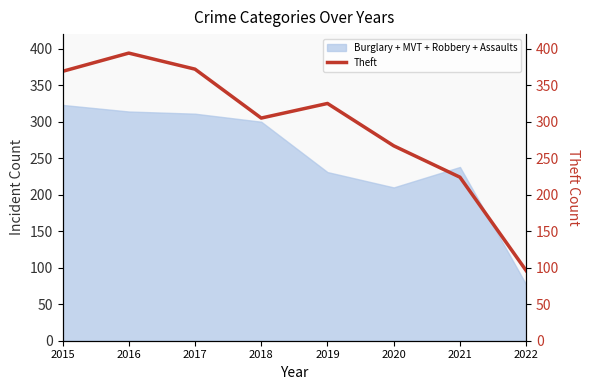

The value at 2016 is 394. True or false?

True